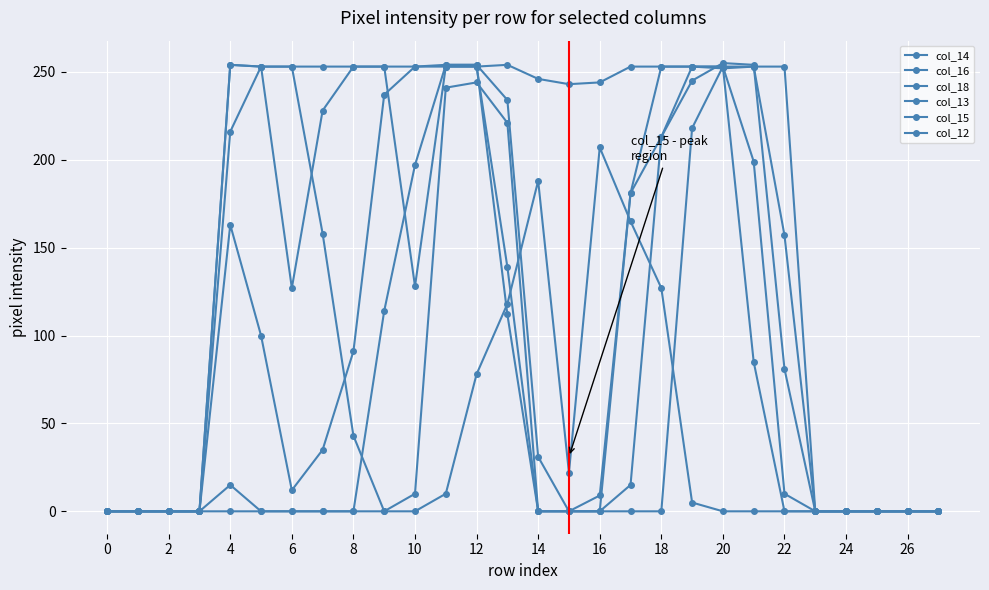

What is the difference between the maximum and second lowest values in the col_14 series?

253